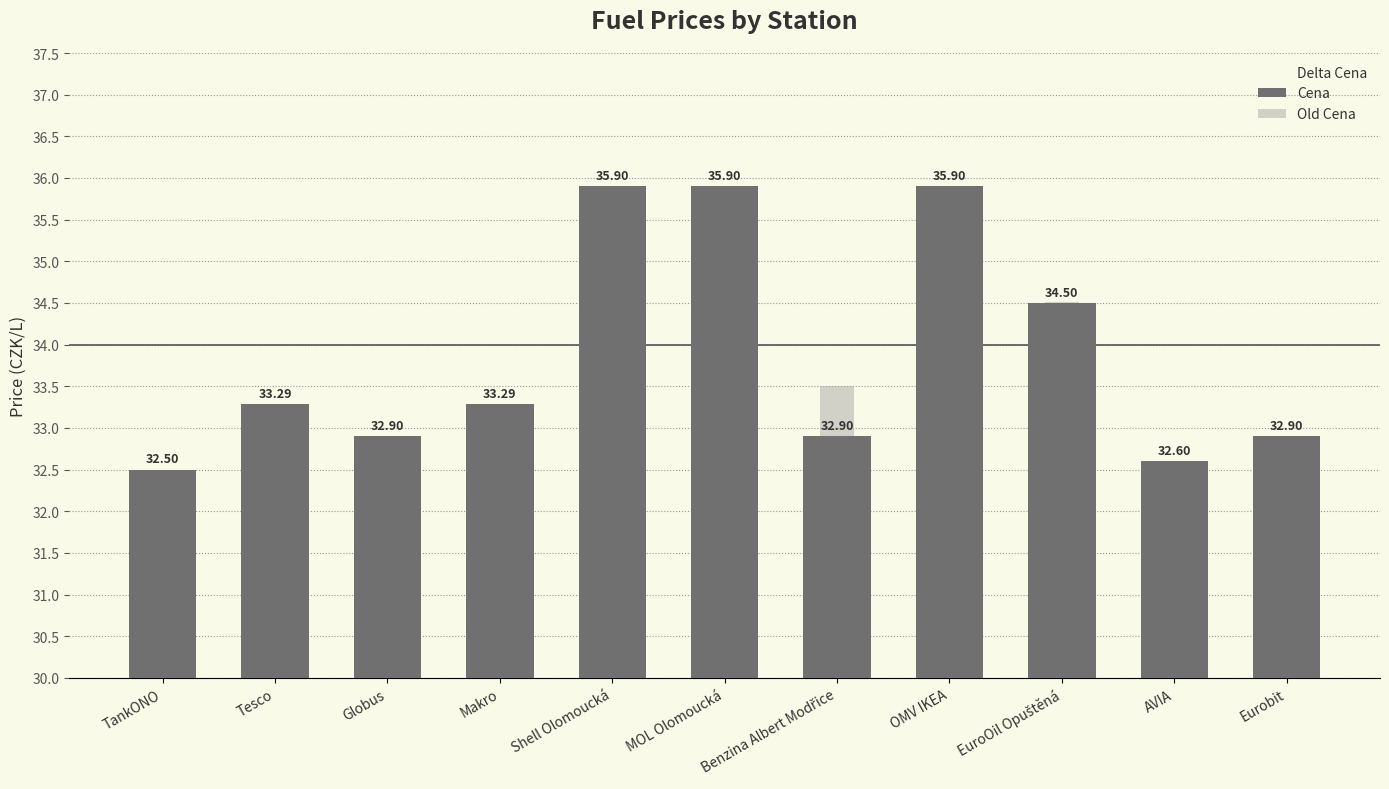

What is the total value across all series at Tesco?

103.1